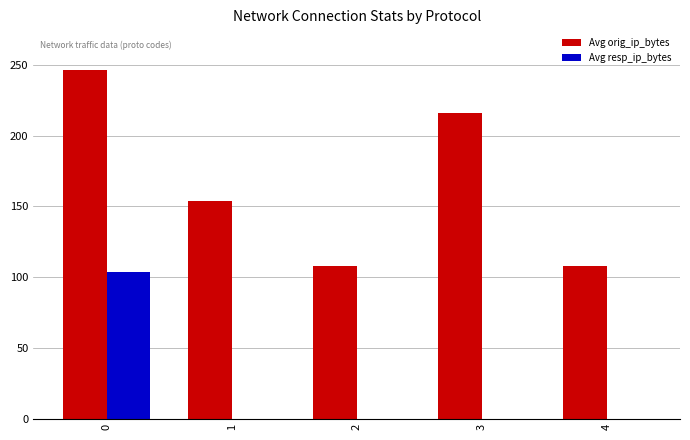

Which series changed the most between 1 and 2?

Avg orig_ip_bytes